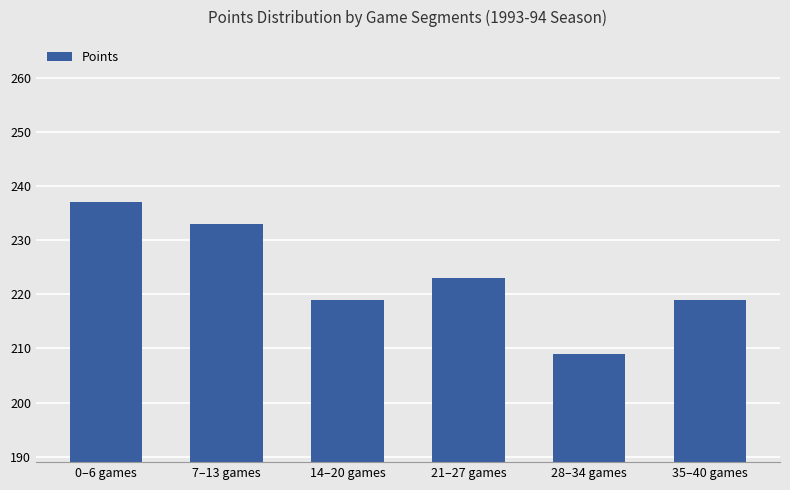

What position from the left is 28–34 games?

5